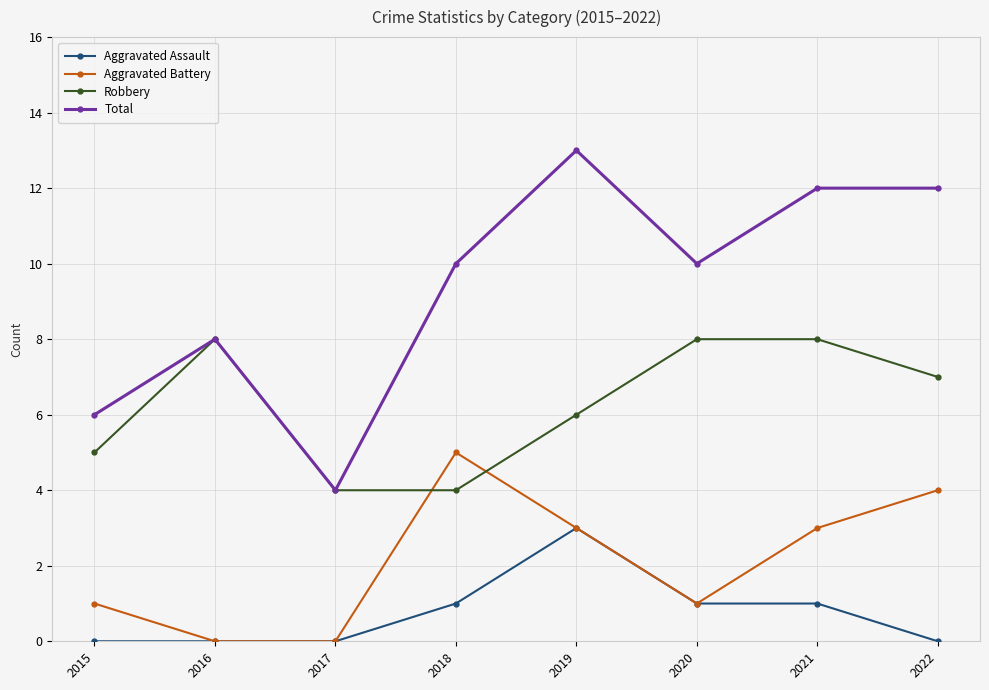

True or false: Aggravated Battery and Total cross at least once.

False